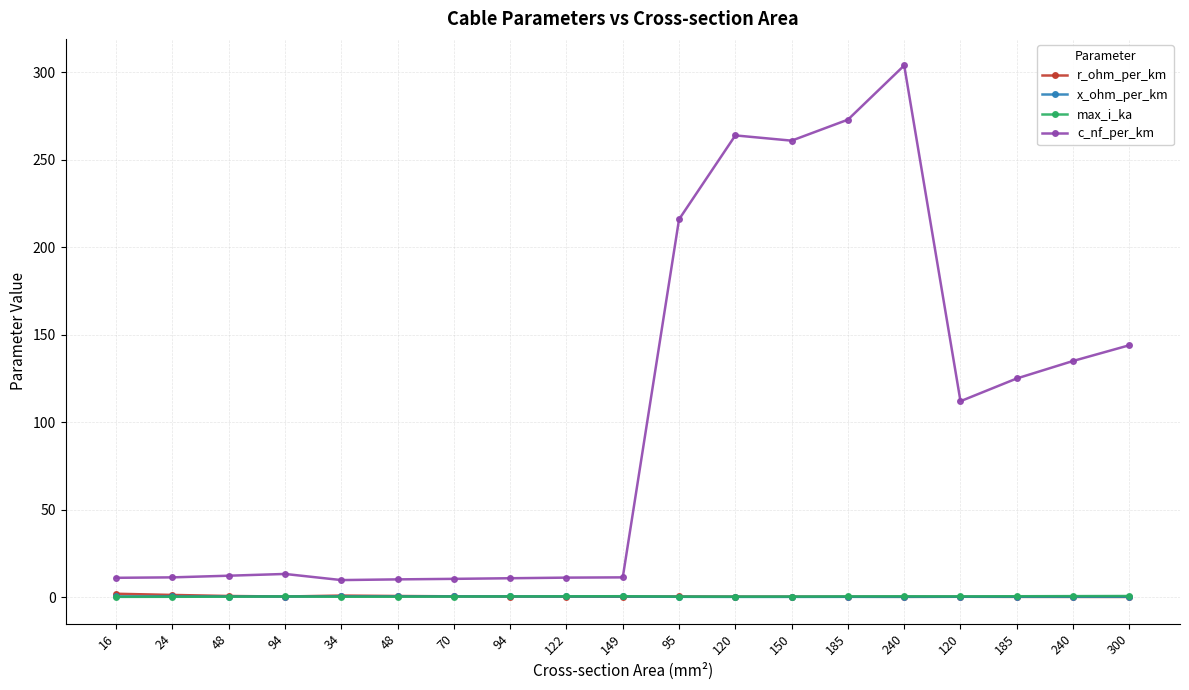

What is the sum of all max_i_ka values?

6.2